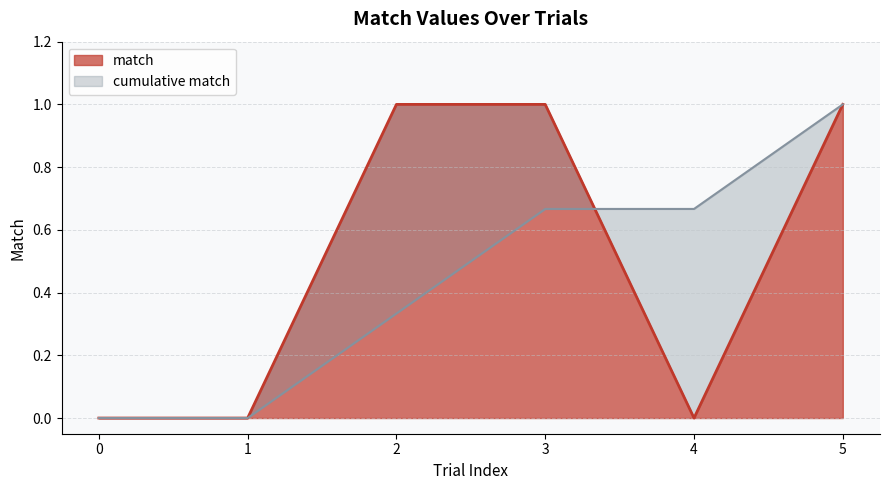

The value at 0 is 0. True or false?

True